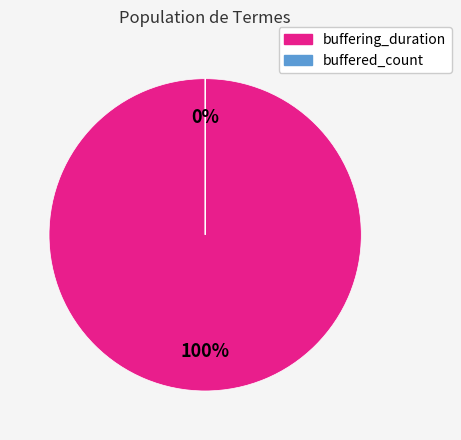

Which category accounts for the majority?

buffering_duration